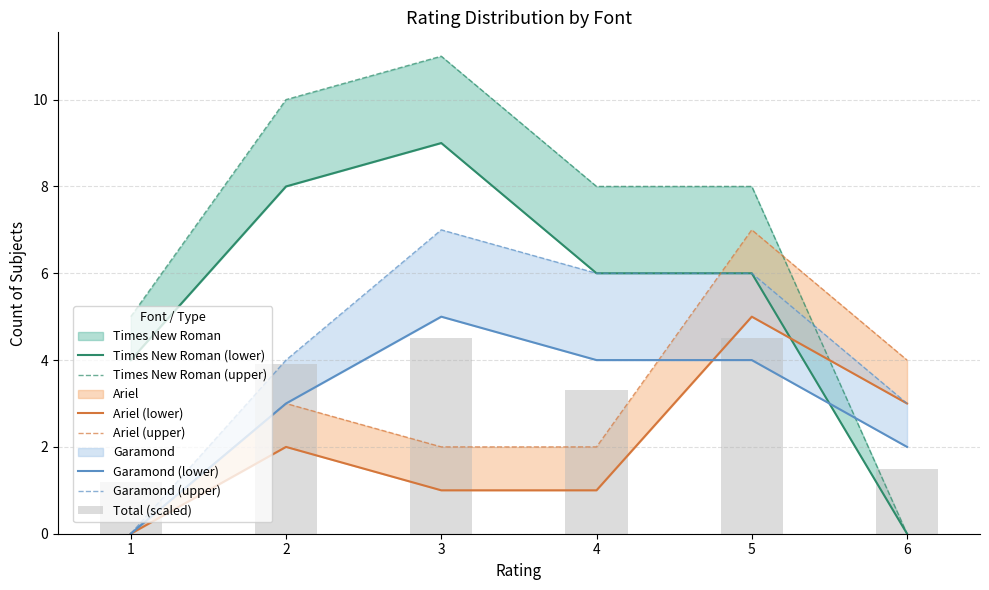

At how many categories does at least one series exceed 0?

6